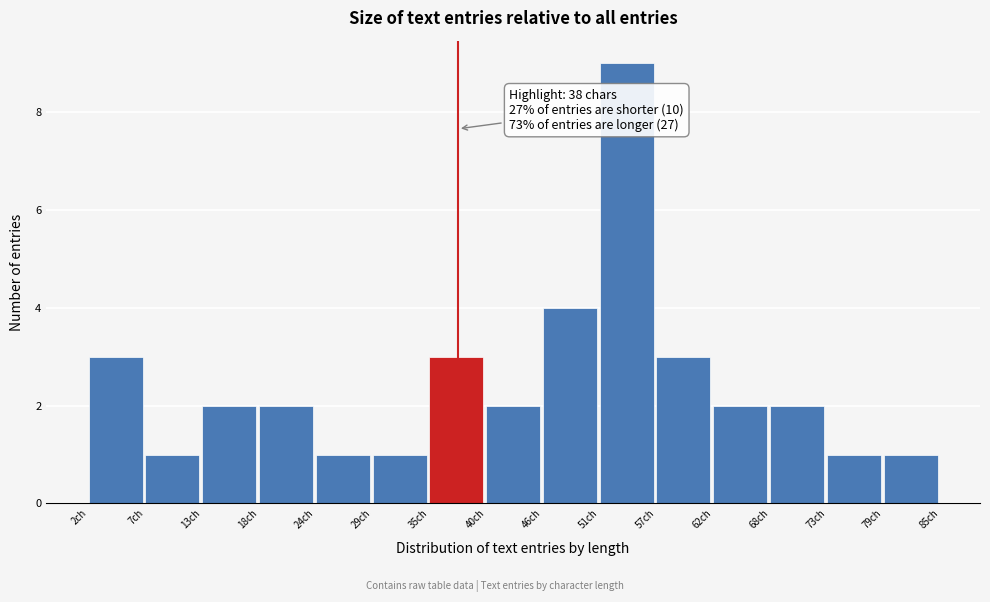

Reading left to right, extract all data points from this chart.

3	1	2	2	1	1	3	2	4	9	3	2	2	1	1